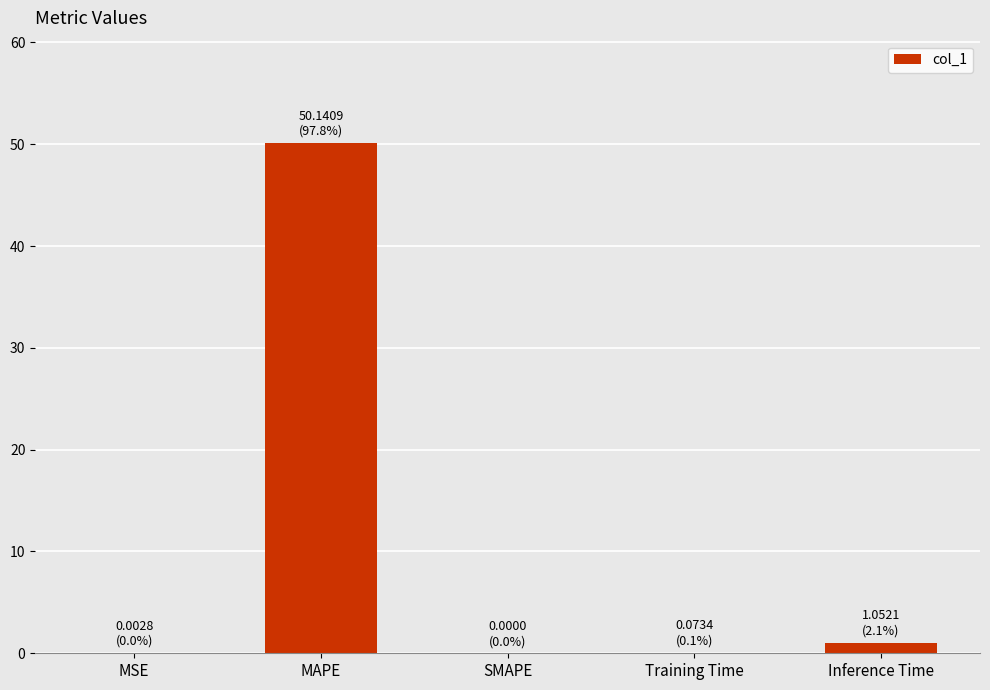

Count the number of categories in the chart.

5